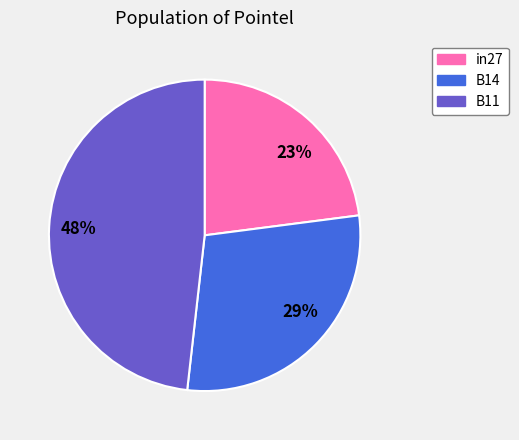

Rank the categories by value from highest to lowest.

B11, B14, in27